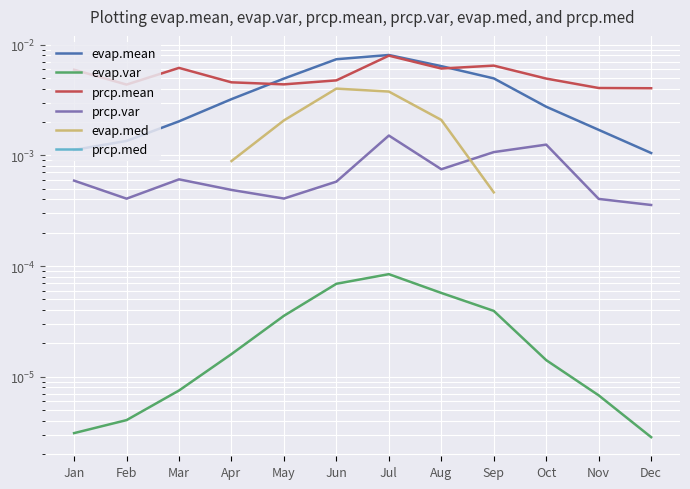

Is the value of prcp.med at Jan greater than the value of evap.mean at Nov?

No